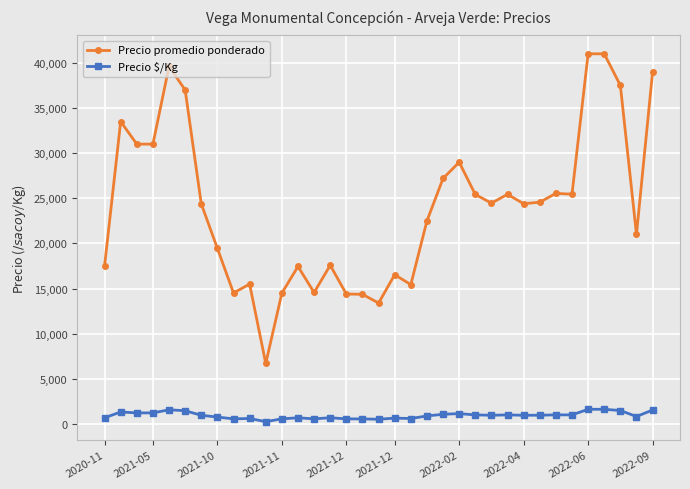

Which series has the largest total across all categories?

Precio promedio ponderado